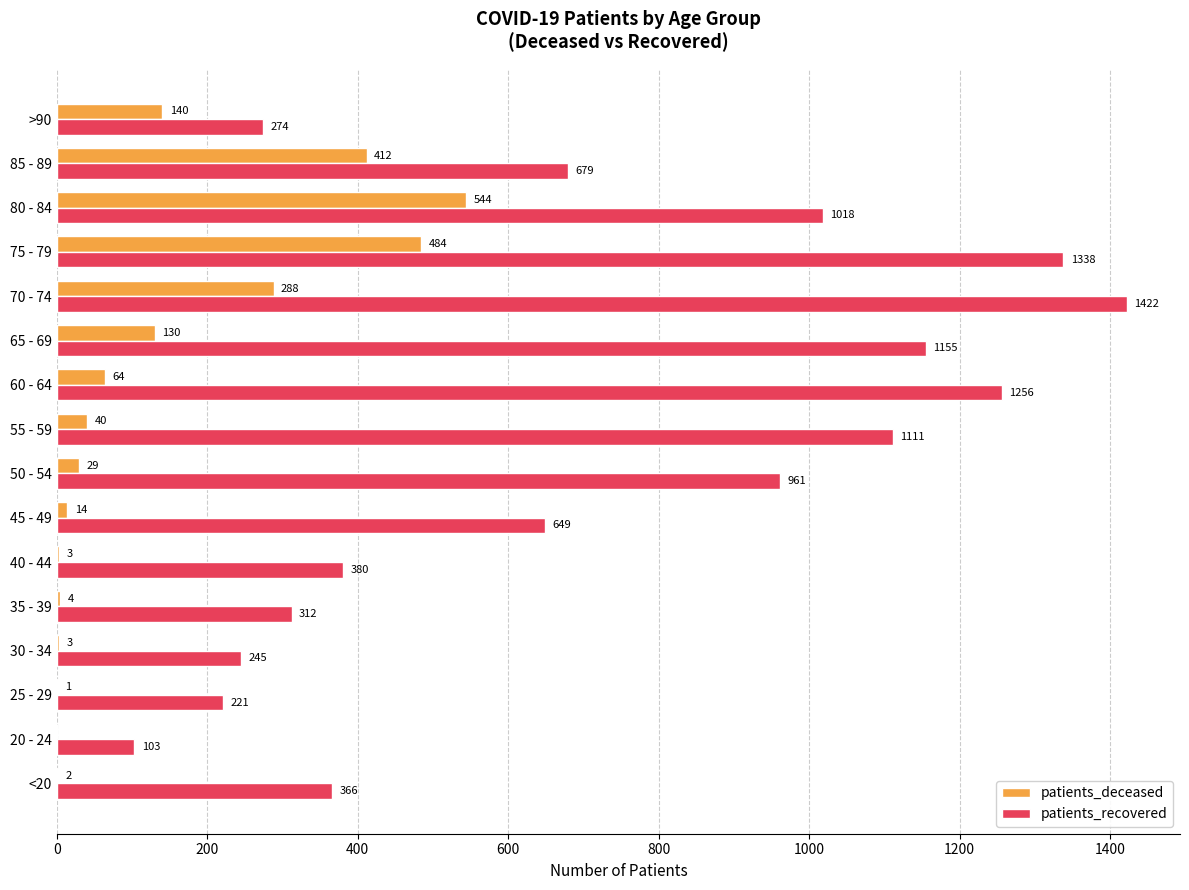

What is the sum of all patients_deceased values?

2158